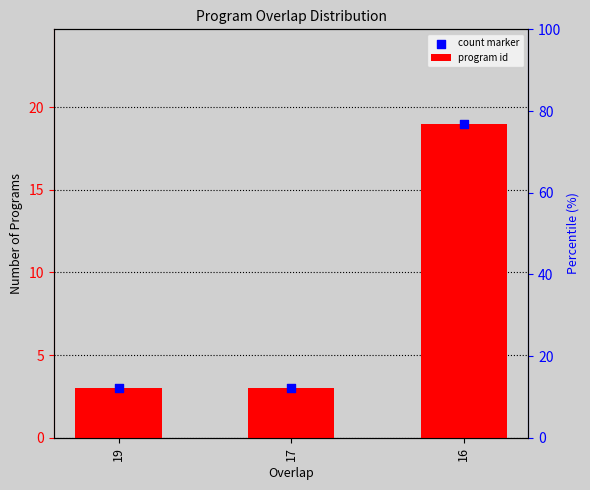

Is the value of program id at 16 greater than the value of count marker at 16?

No